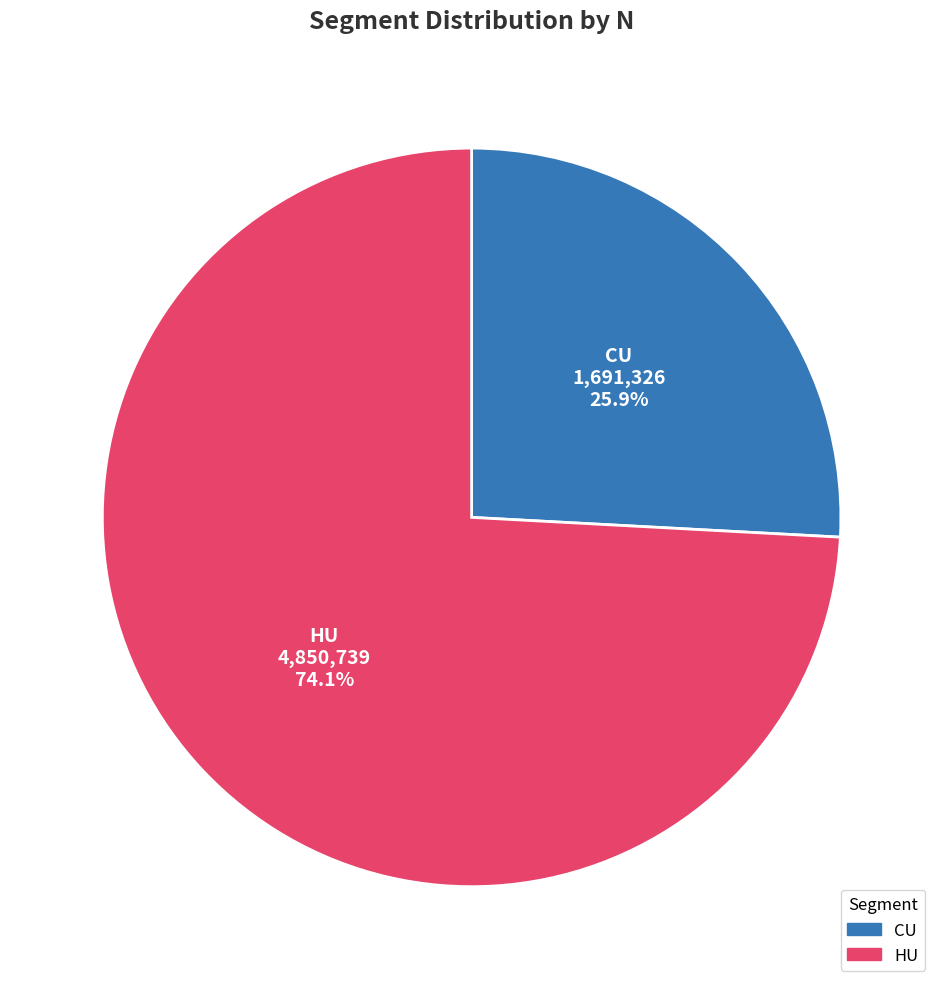

How much of the chart is everything except HU?

25.9%